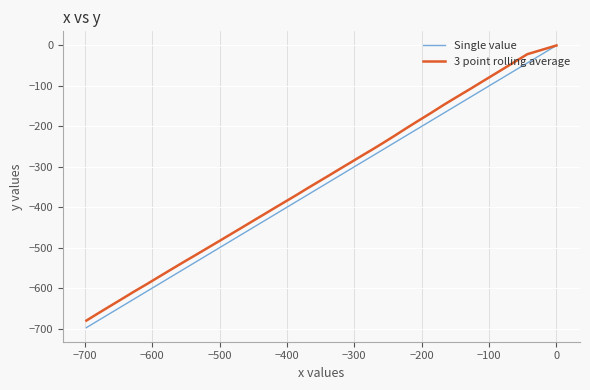

True or false: Single value and 3 point rolling average intersect in this chart.

False